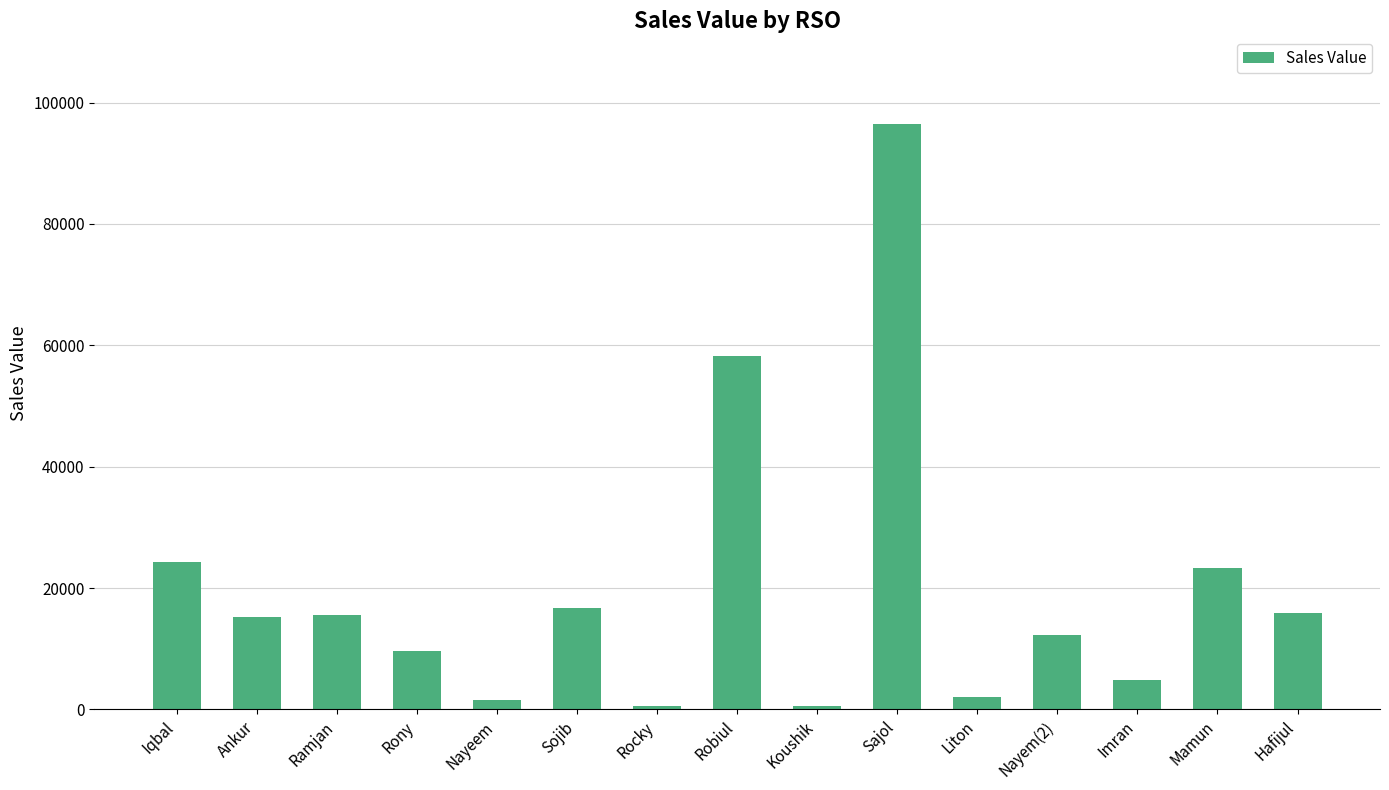

Which has a higher value, Ankur or Liton?

Ankur